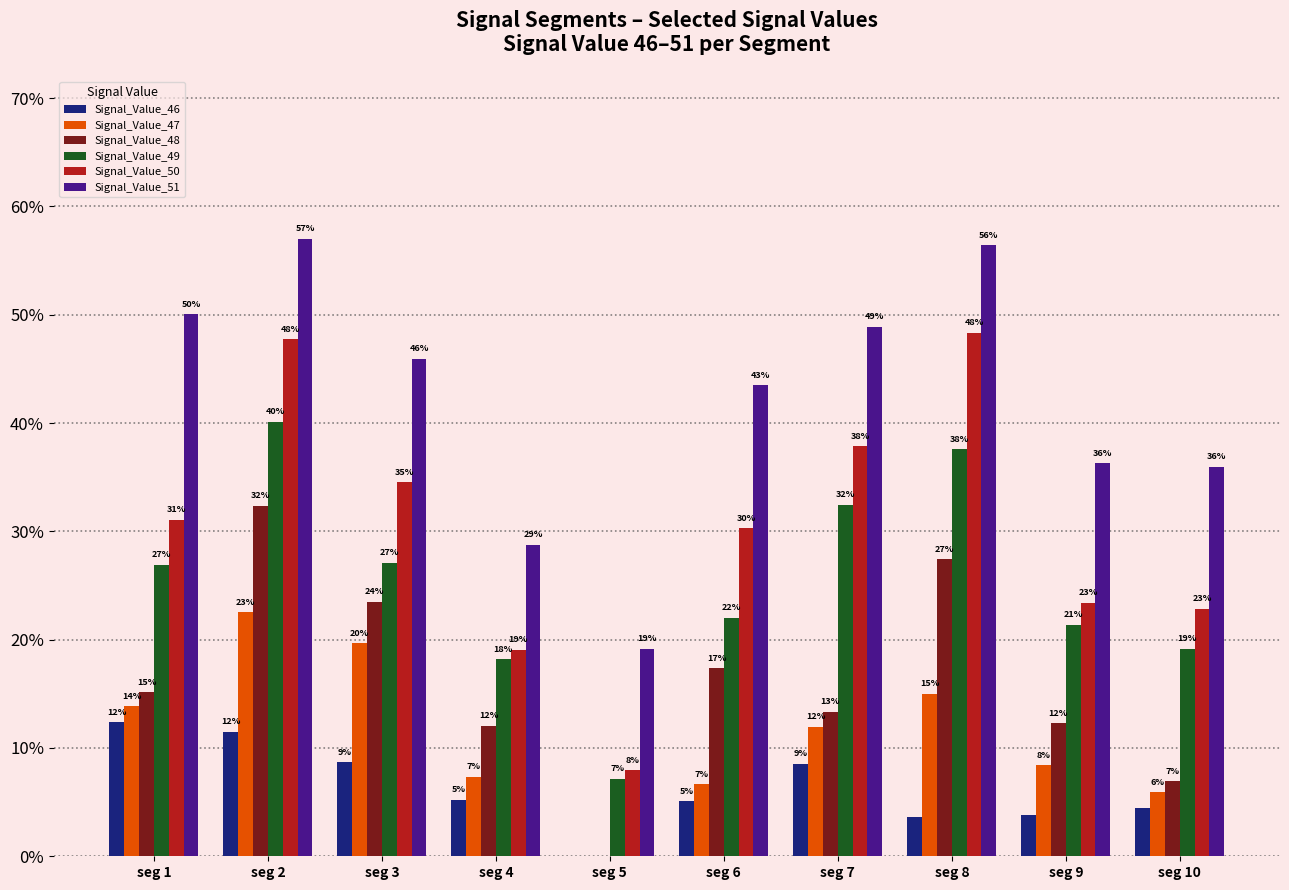

What are all the series names shown in the legend?

Signal_Value_46, Signal_Value_47, Signal_Value_48, Signal_Value_49, Signal_Value_50, Signal_Value_51